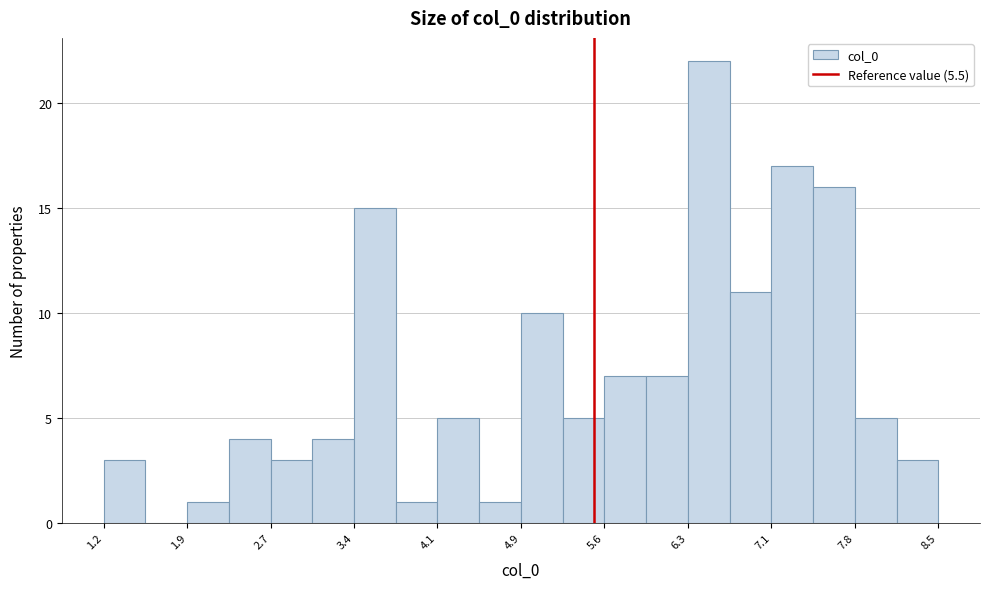

Around what value on the x-axis is the tallest bar? Give the approximate position of its centre, as read against the axis.

6.5